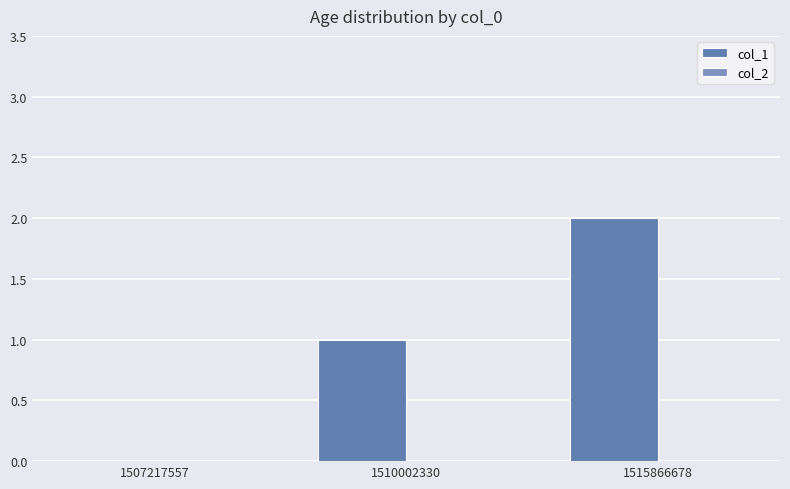

Reading left to right, list all the values displayed in this chart.

col_1: 0	1	2
col_2: 0	0	0